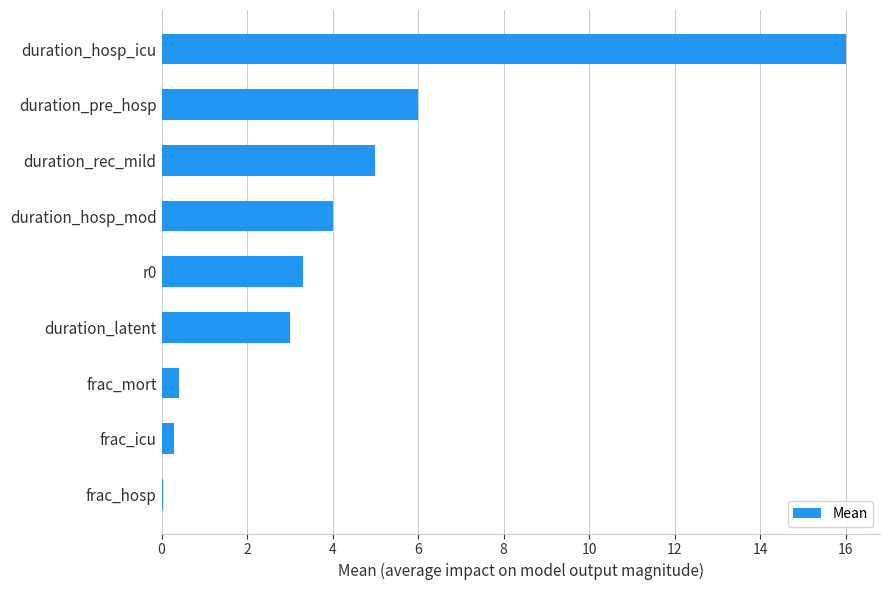

At which label is the value closest to 8?

duration_pre_hosp